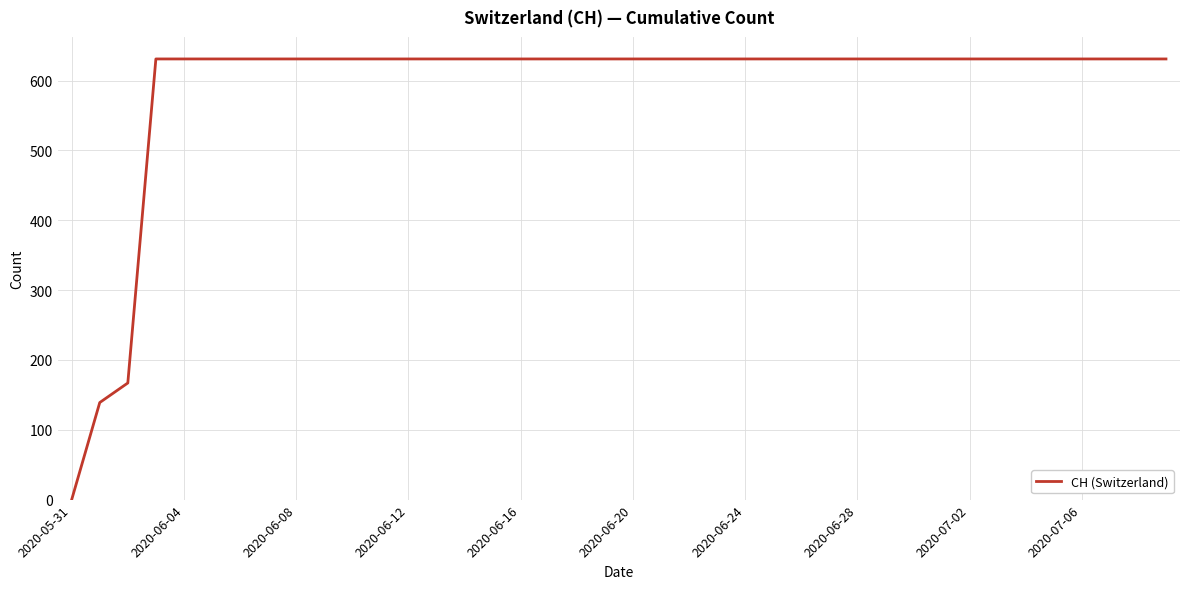

Does the chart have visible grid lines?

Yes